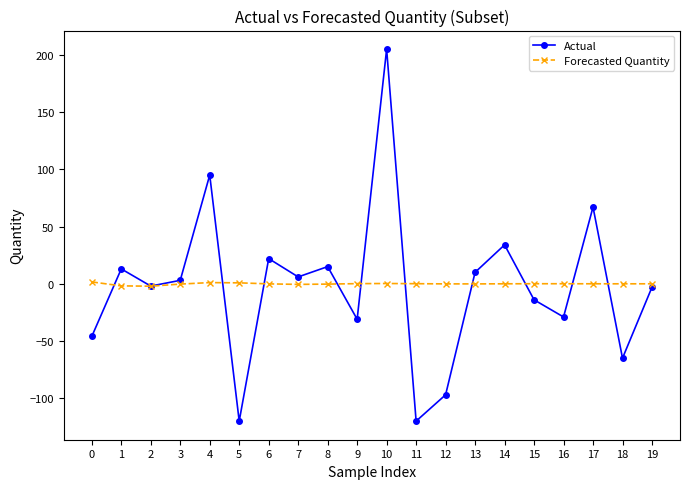

Between 8 and 12, which series saw the biggest shift?

Actual